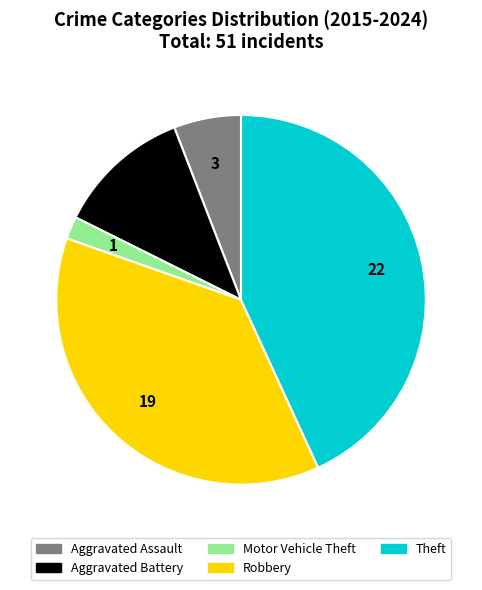

Between Motor Vehicle Theft and Aggravated Battery, which is larger?

Aggravated Battery